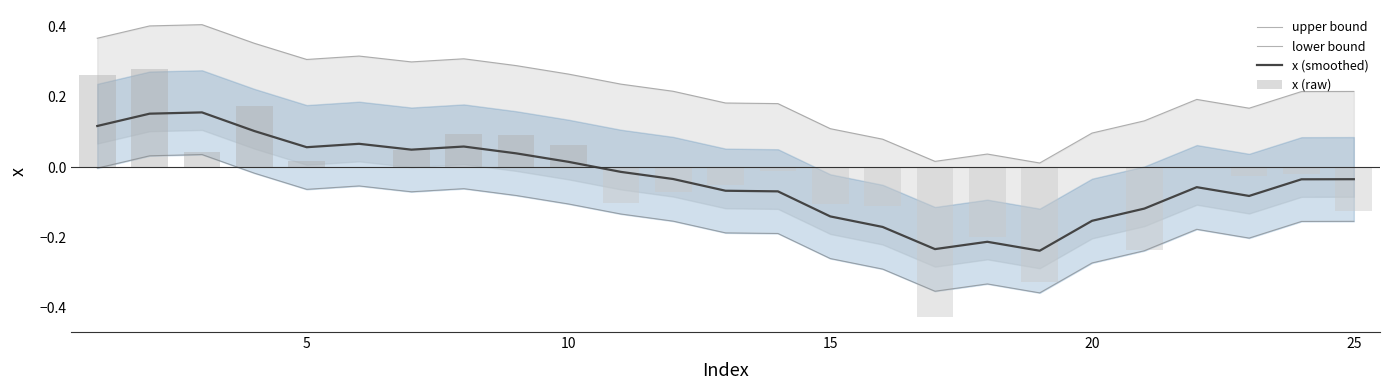

List the series in order of their peak value, lowest first.

lower bound, x (smoothed), x (raw), upper bound